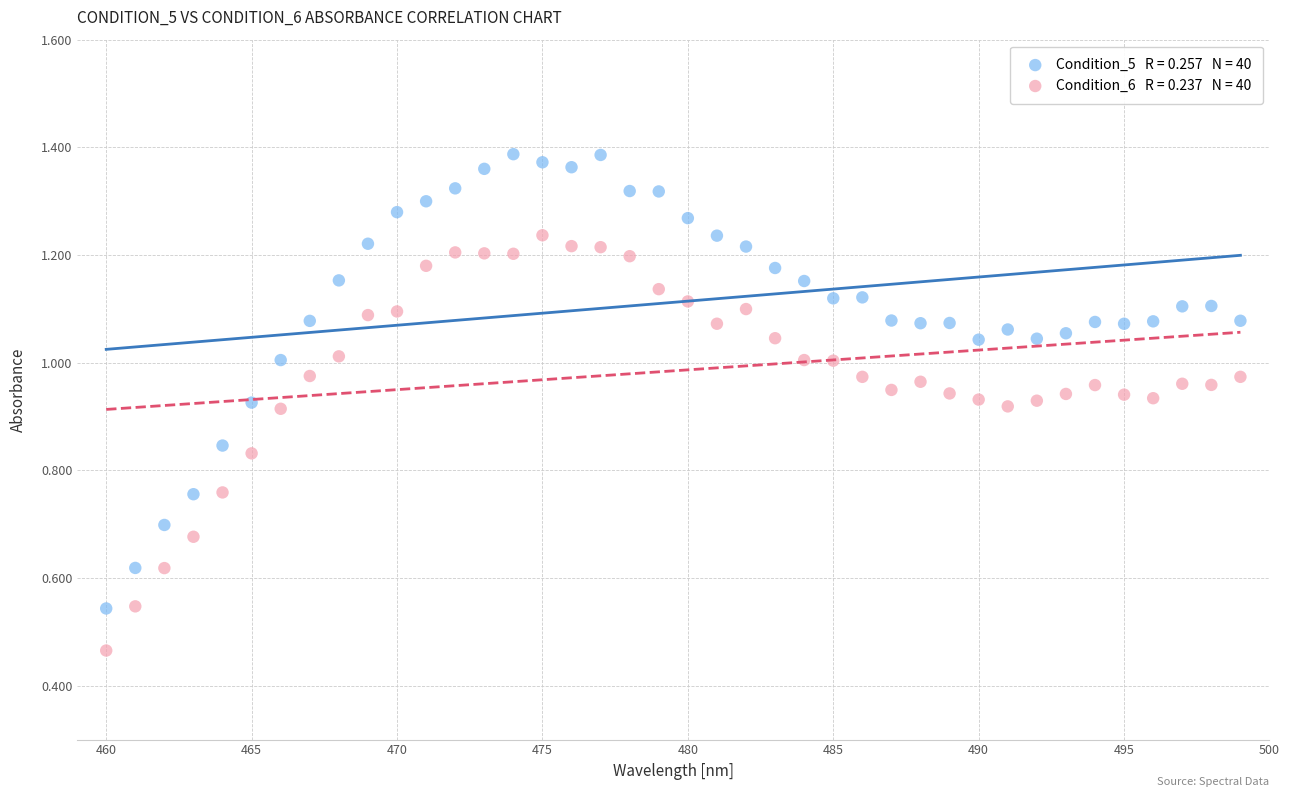

How many points are shown in the scatter plot?

80